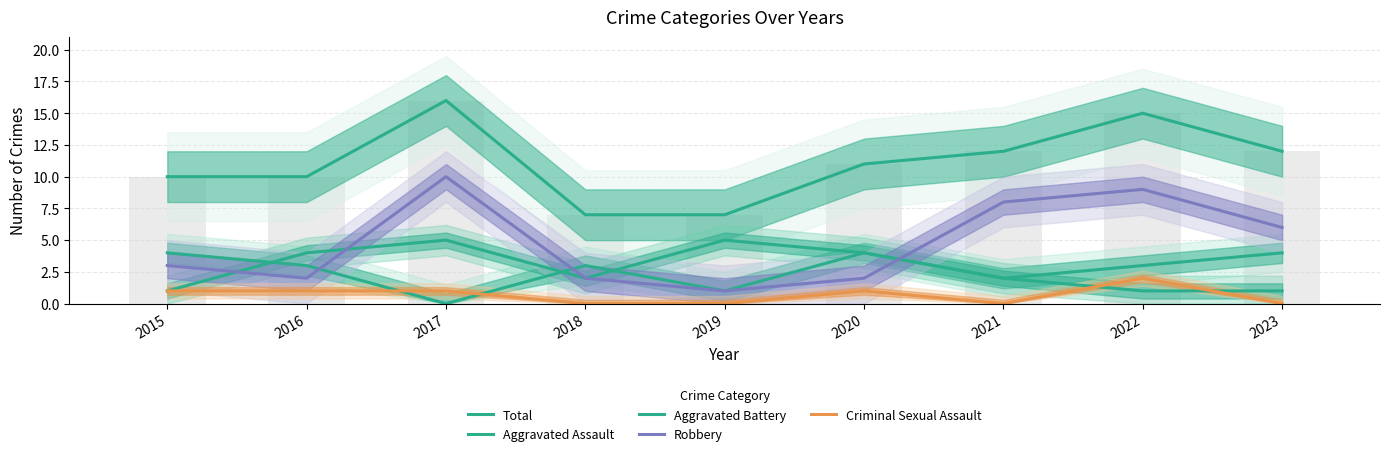

Count the Criminal Sexual Assault values in the range 0 to 1.

8